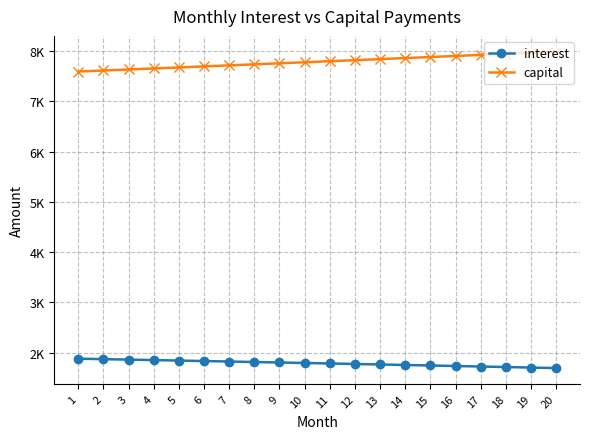

The value of interest at 15 is 830.1. True or false?

False